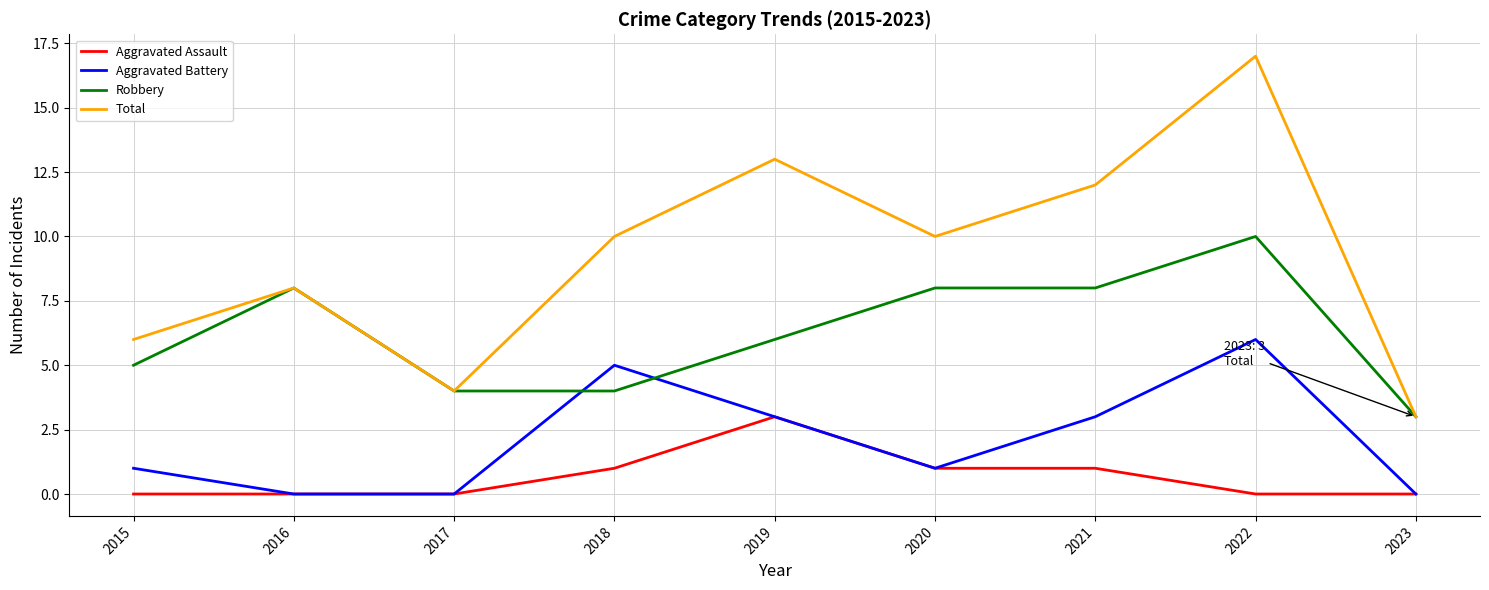

What is the difference between the highest and lowest values at 2019?

10